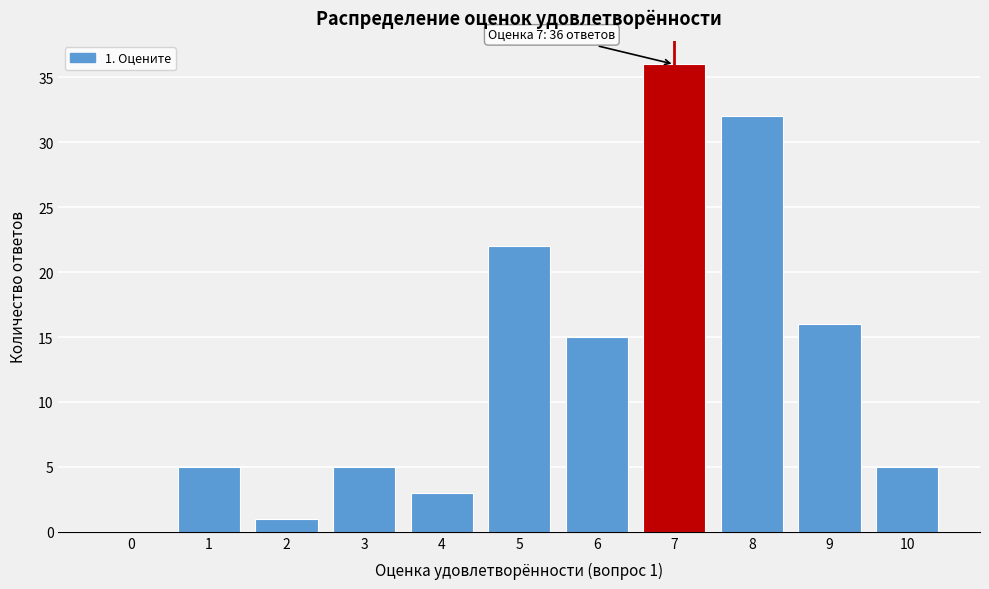

Reading left to right, list all the values displayed in this chart.

0=0	1=5	2=1	3=5	4=3	5=22	6=15	7=36	8=32	9=16	10=5